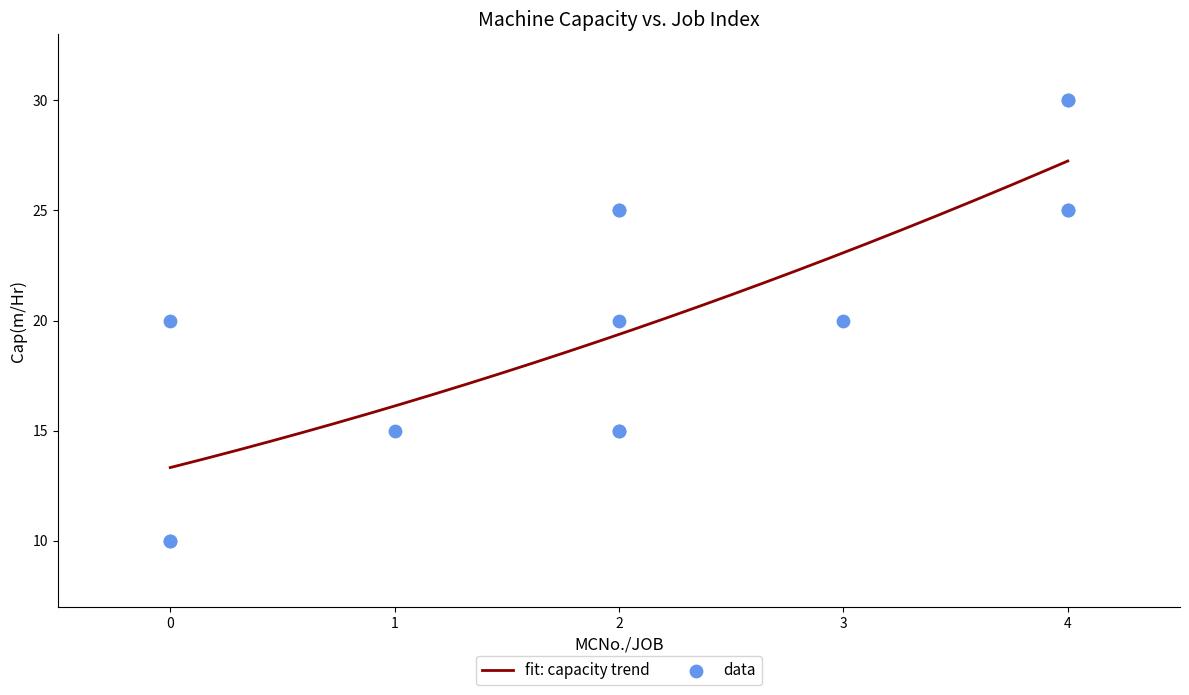

What is the change in value from 0 to 2?

+5